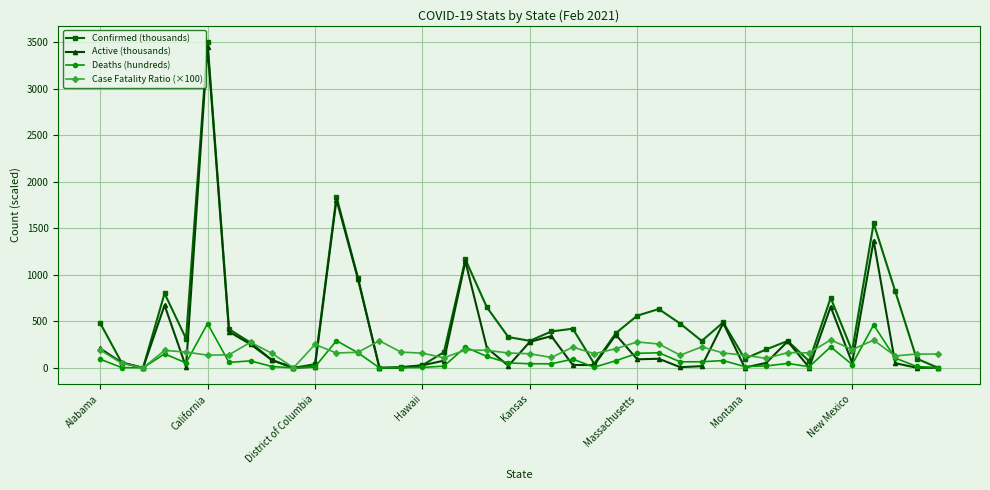

True or false: Confirmed (thousands) has more than 0 points higher than both neighbors.

True